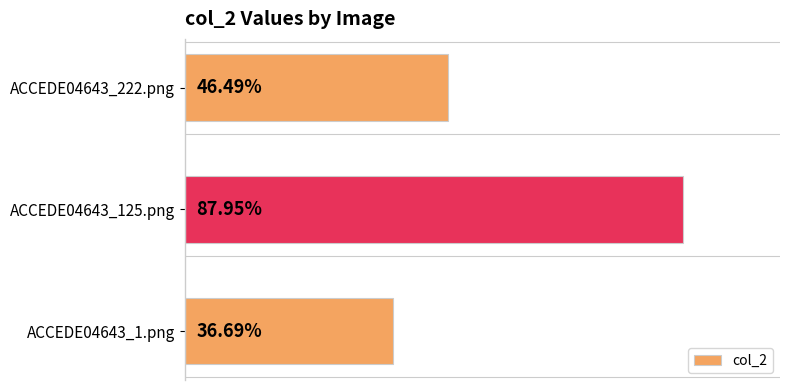

Does the chart contain any negative values?

No